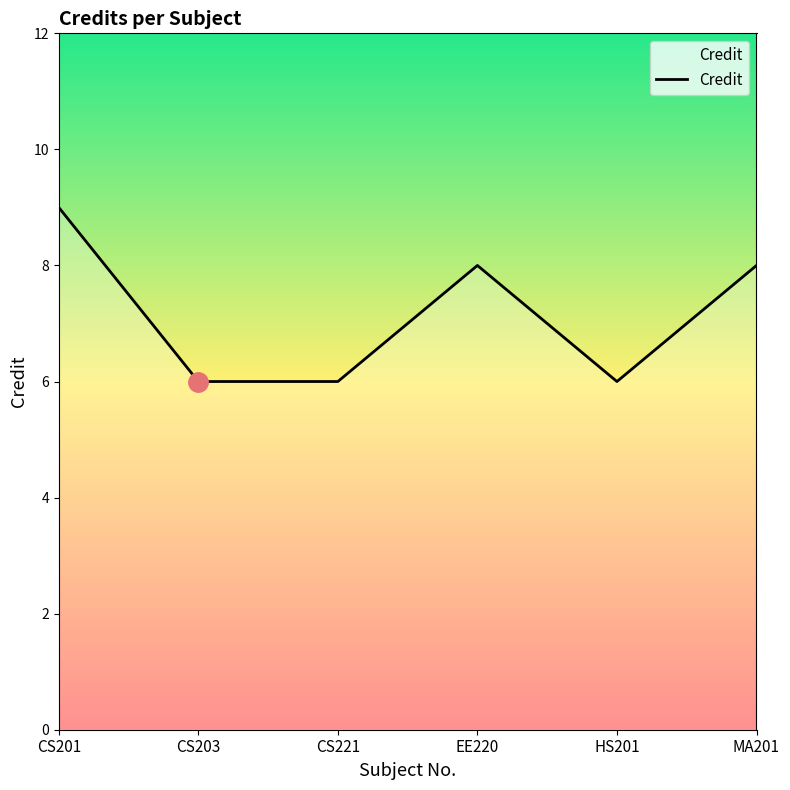

What is the difference between the values at CS201 and CS203?

3